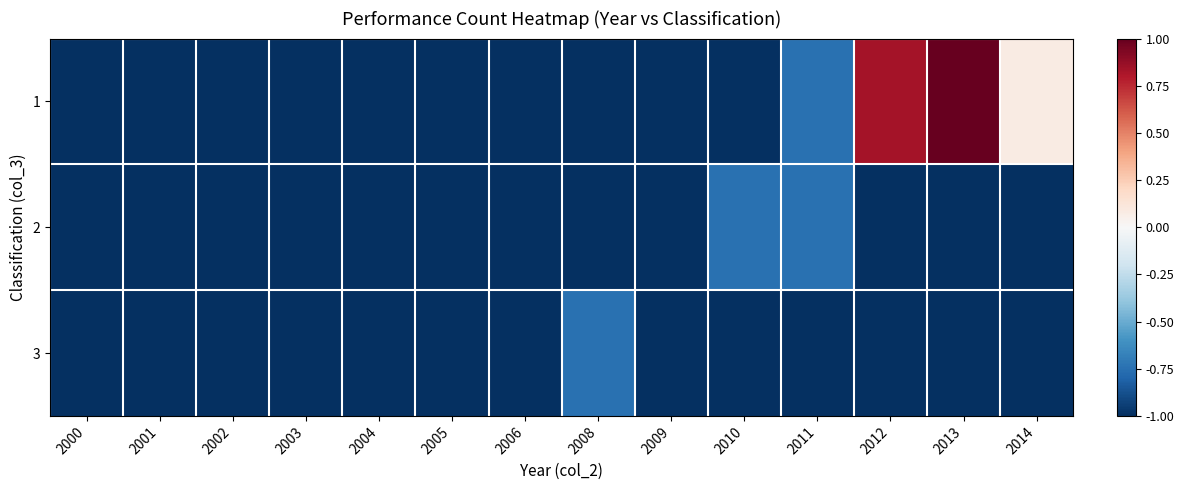

At 2012, list the series in order from largest to smallest.

1, 2, 3